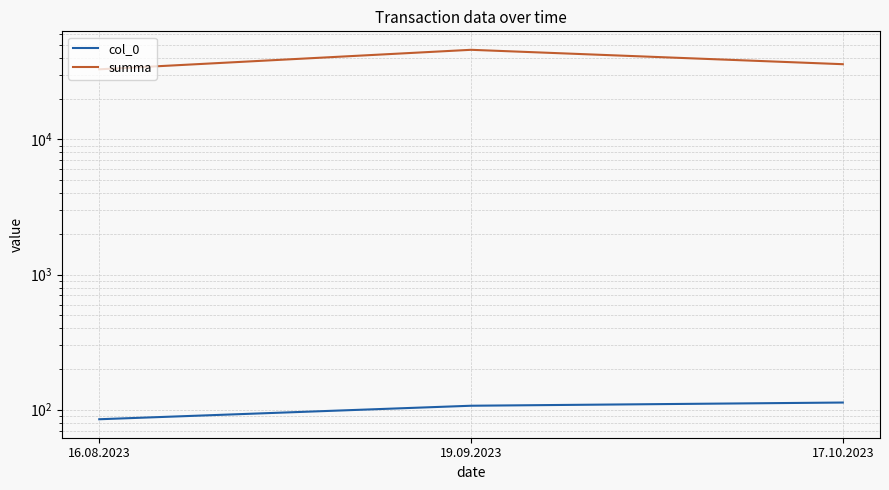

Rank the series by their average value, from highest to lowest.

summa, col_0